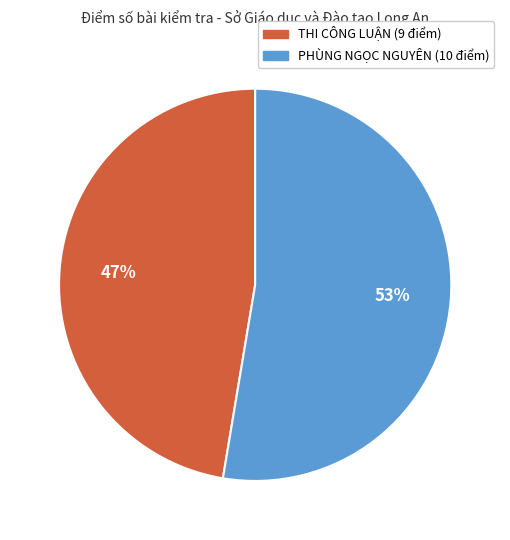

The PHÙNG NGỌC NGUYÊN (10 điểm) slice represents 53% of the pie. True or false?

True